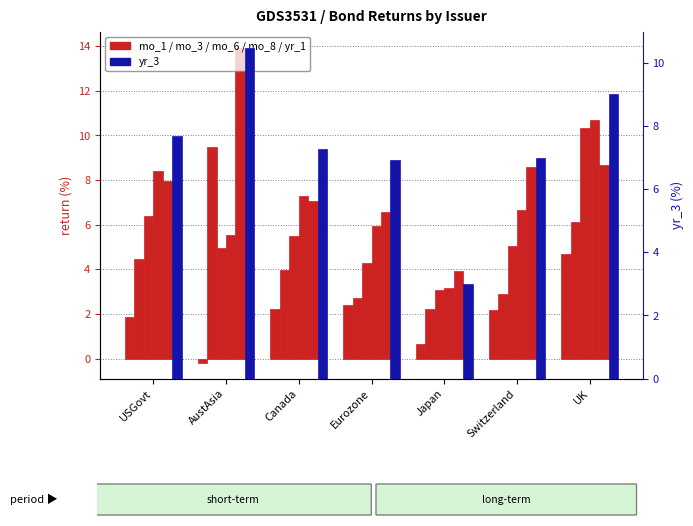

How many groups of bars are there?

7